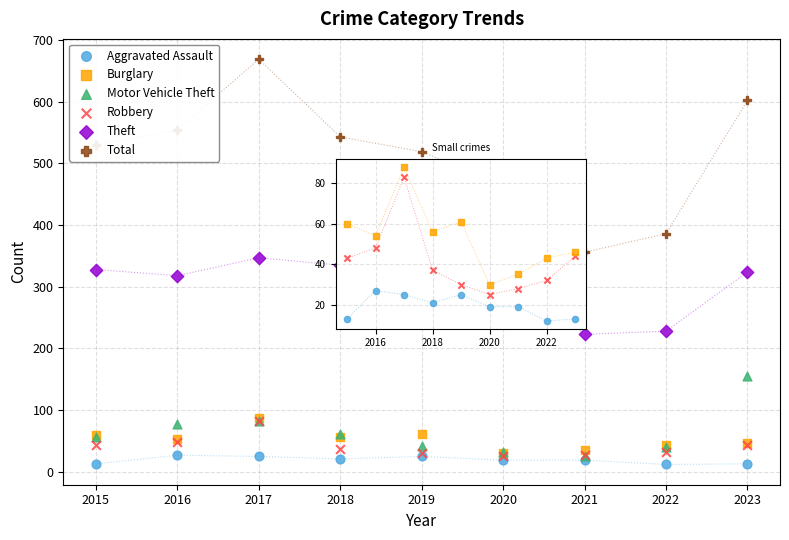

Which series reaches the minimum Y coordinate?

Aggravated Assault